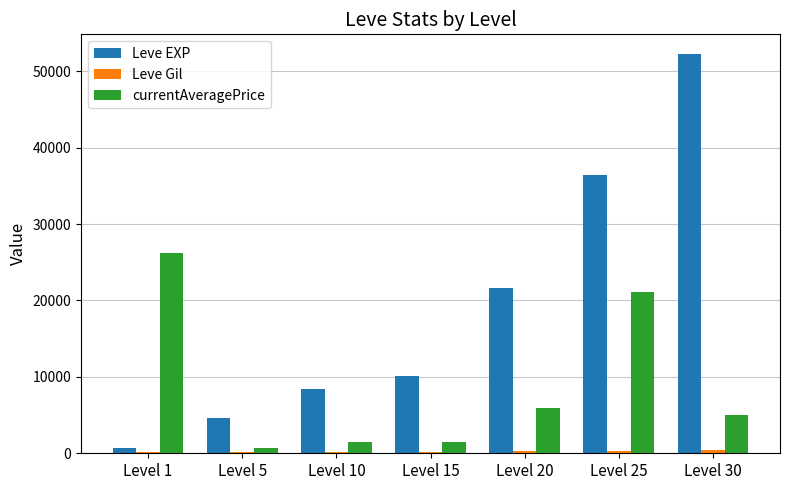

Which category has the highest value in the Leve EXP series?

Level 30